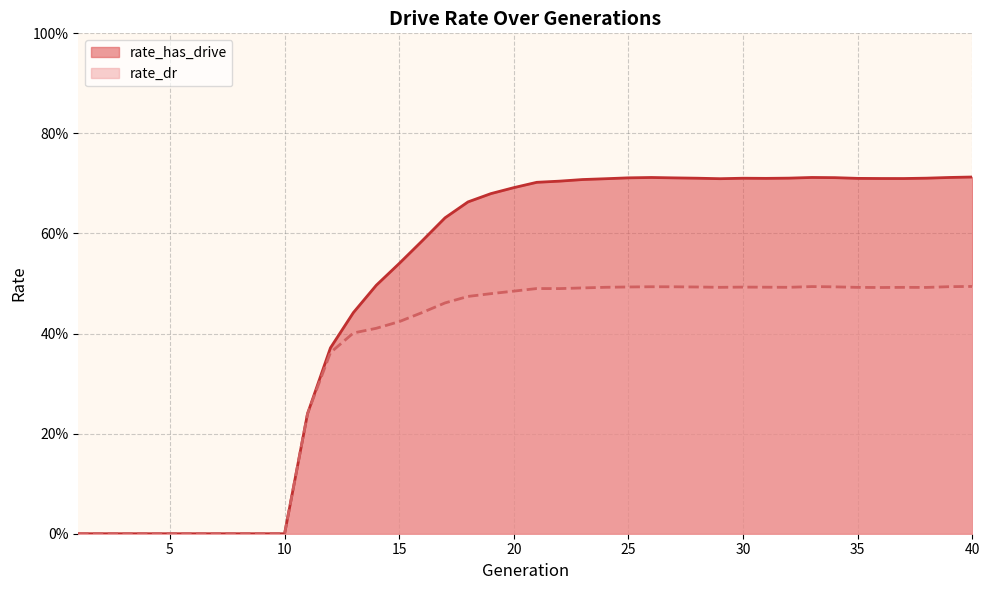

How many values in rate_dr are above zero?

30